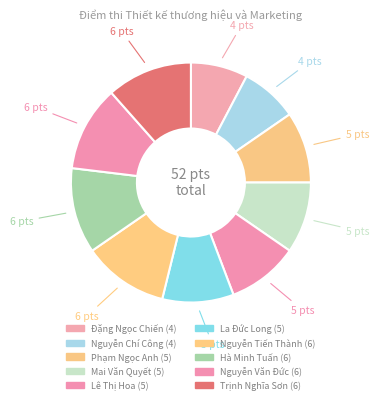

Count the number of slices in the pie.

10